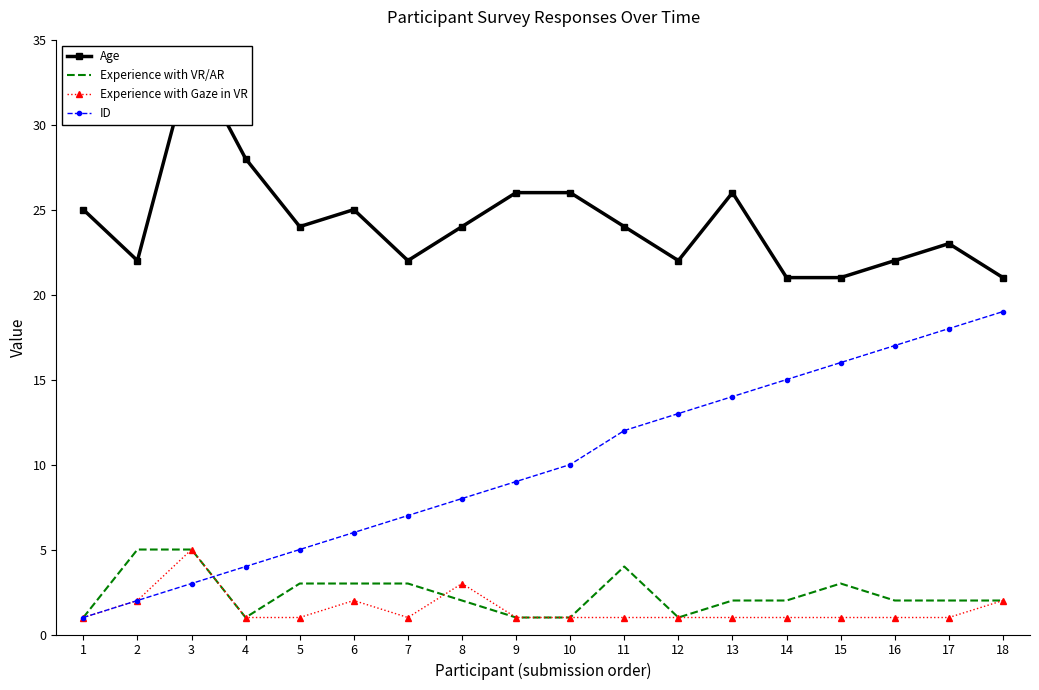

The Experience with VR/AR series shows 2 at 8. True or false?

True